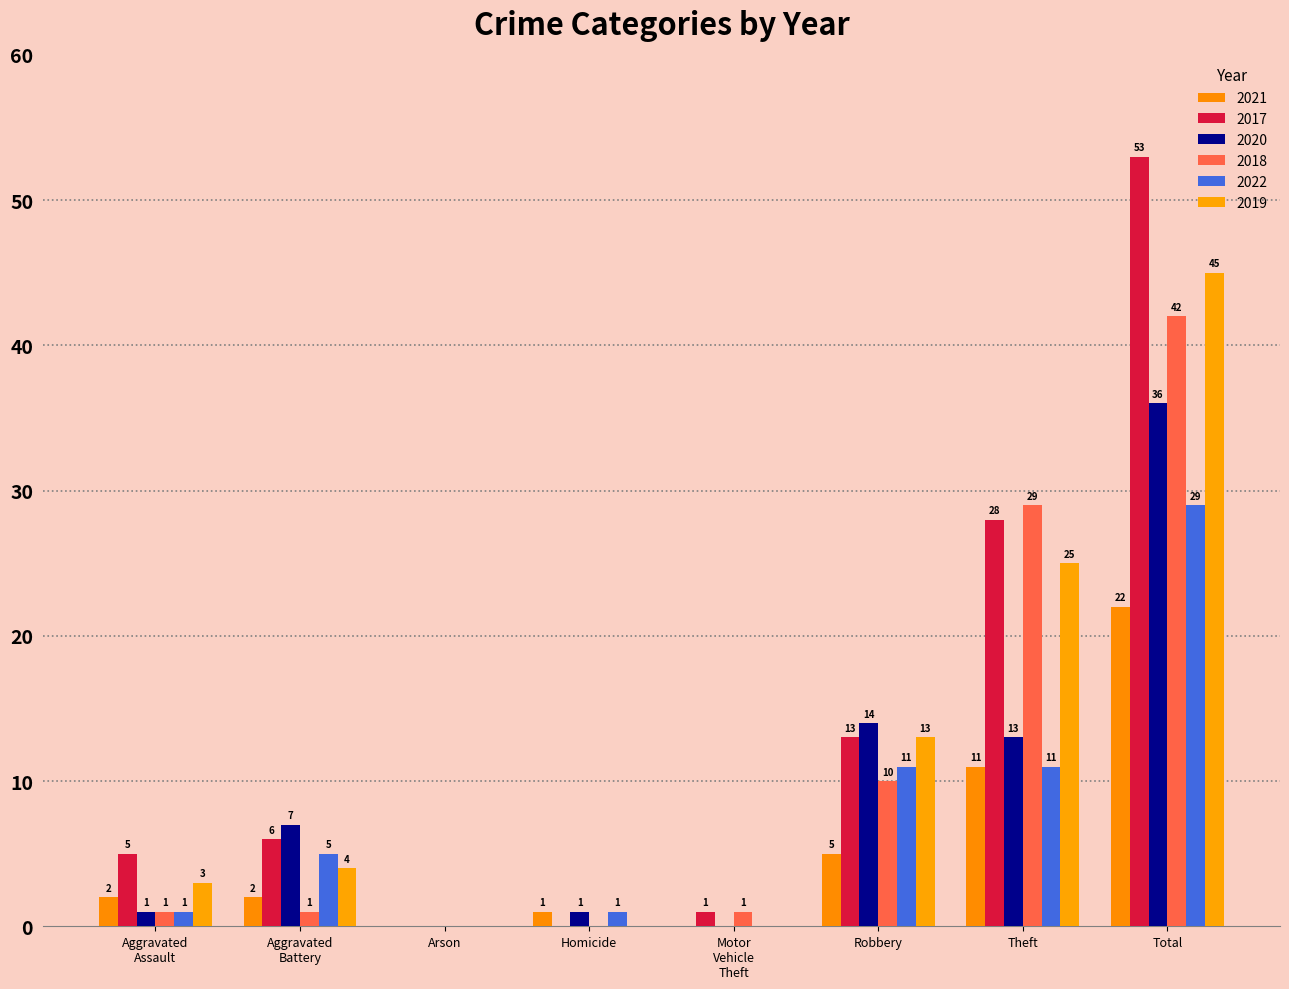

Is it true that 2018 equals 0 at Arson?

True